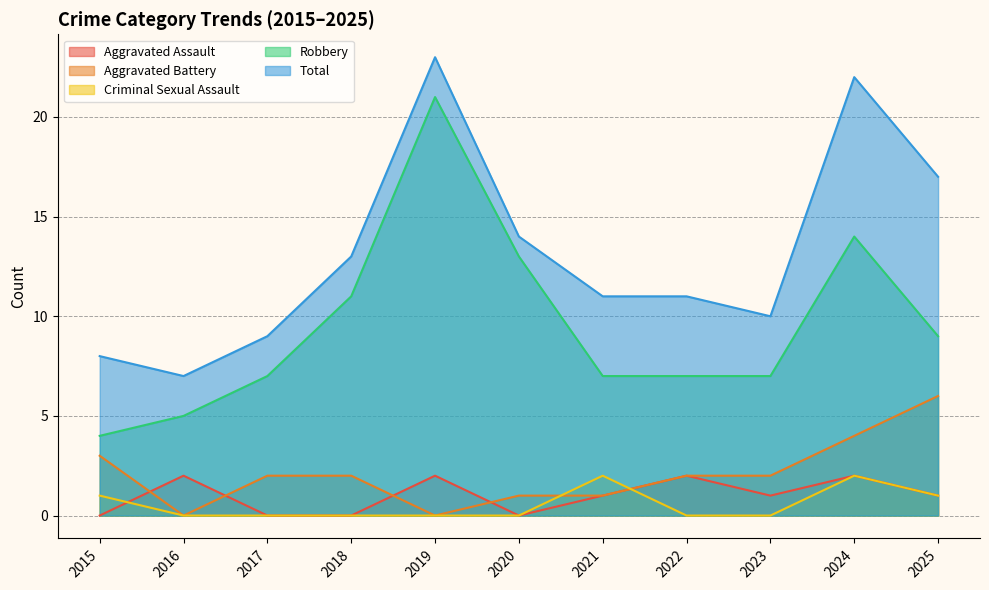

What is the spread (max minus min) of values at 2019?

23